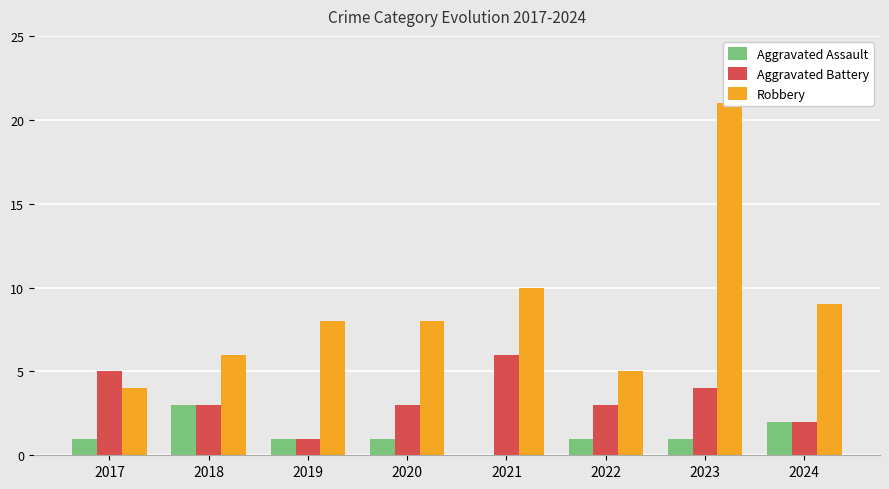

How many data points does each series have?

8